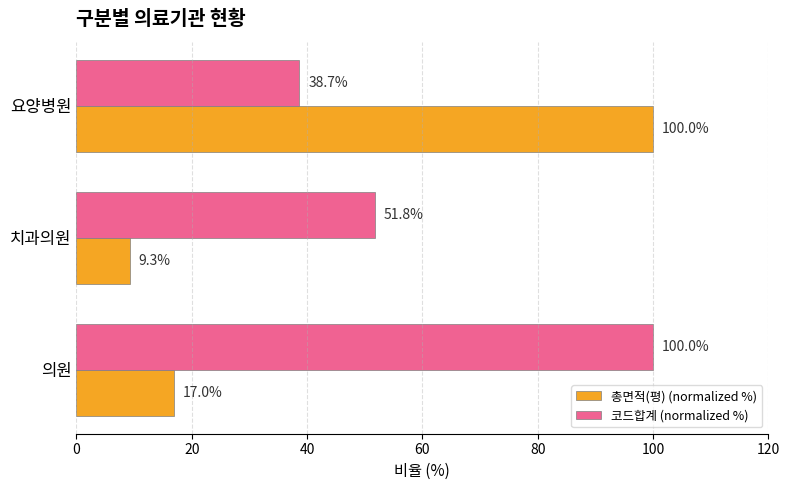

At how many categories does at least one series exceed 15?

3